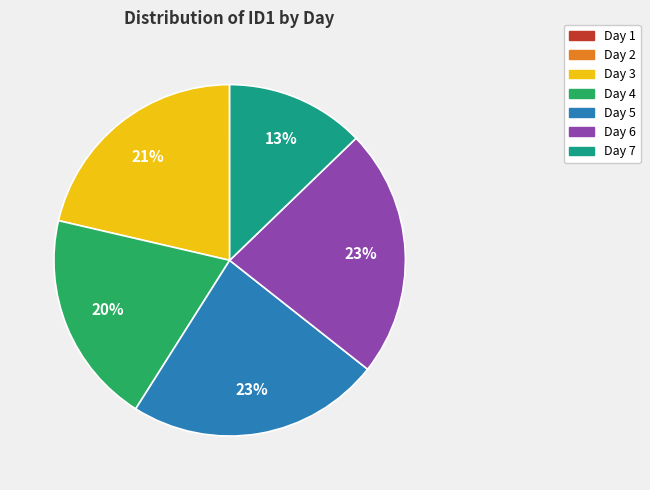

The Day 5 slice represents 23% of the pie. True or false?

True